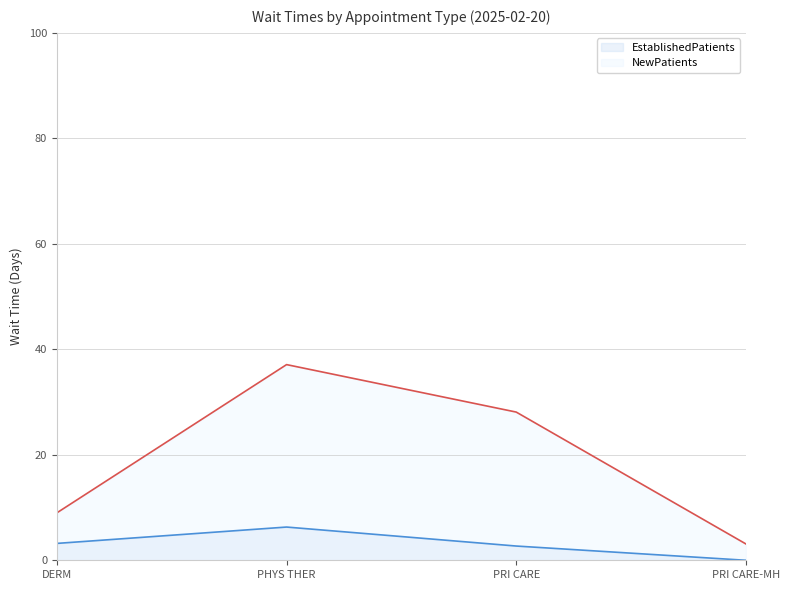

What is the difference between the maximum and minimum values in the EstablishedPatients series?

6.3